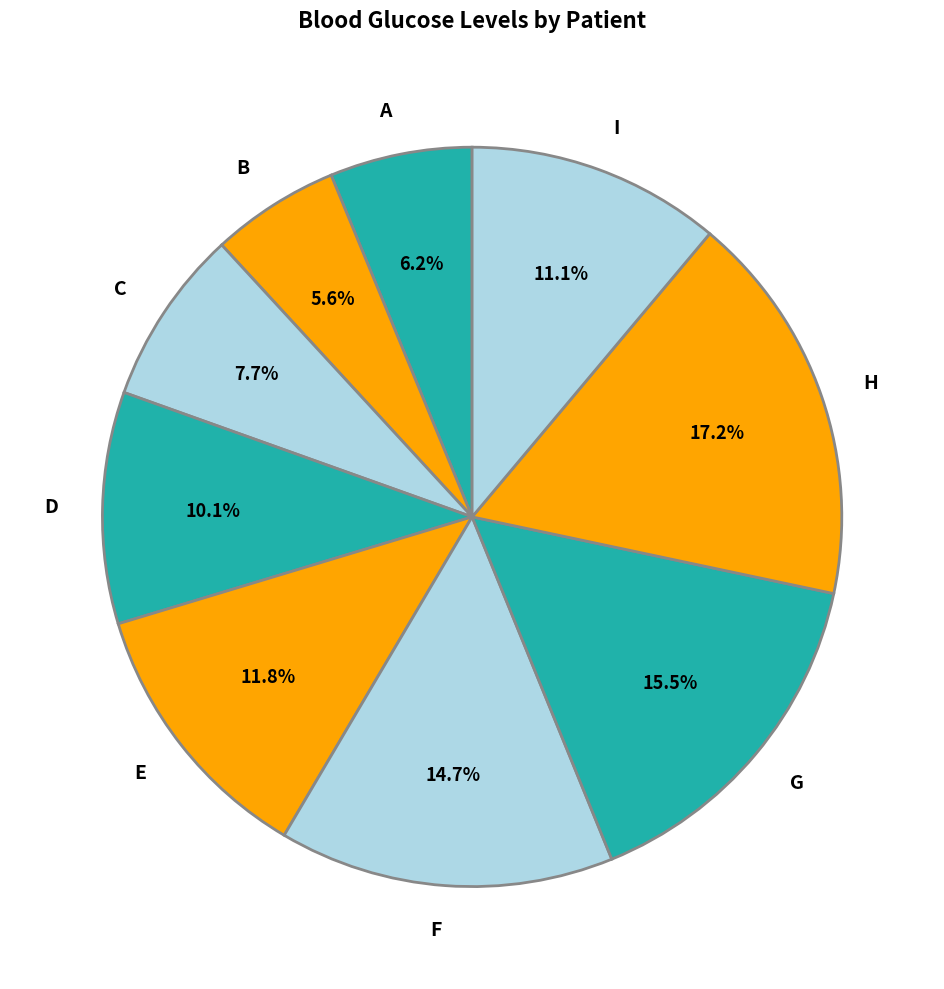

True or false: E accounts for 2% of the total.

False